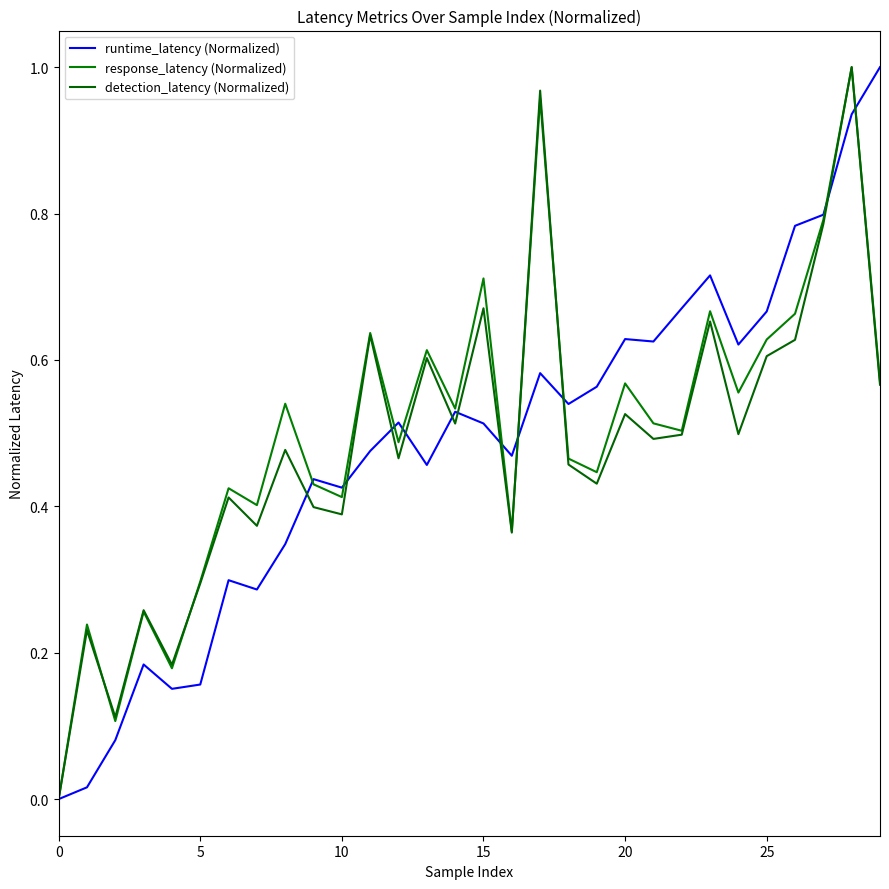

List the series in order of their peak value, lowest first.

runtime_latency (Normalized), response_latency (Normalized), detection_latency (Normalized)